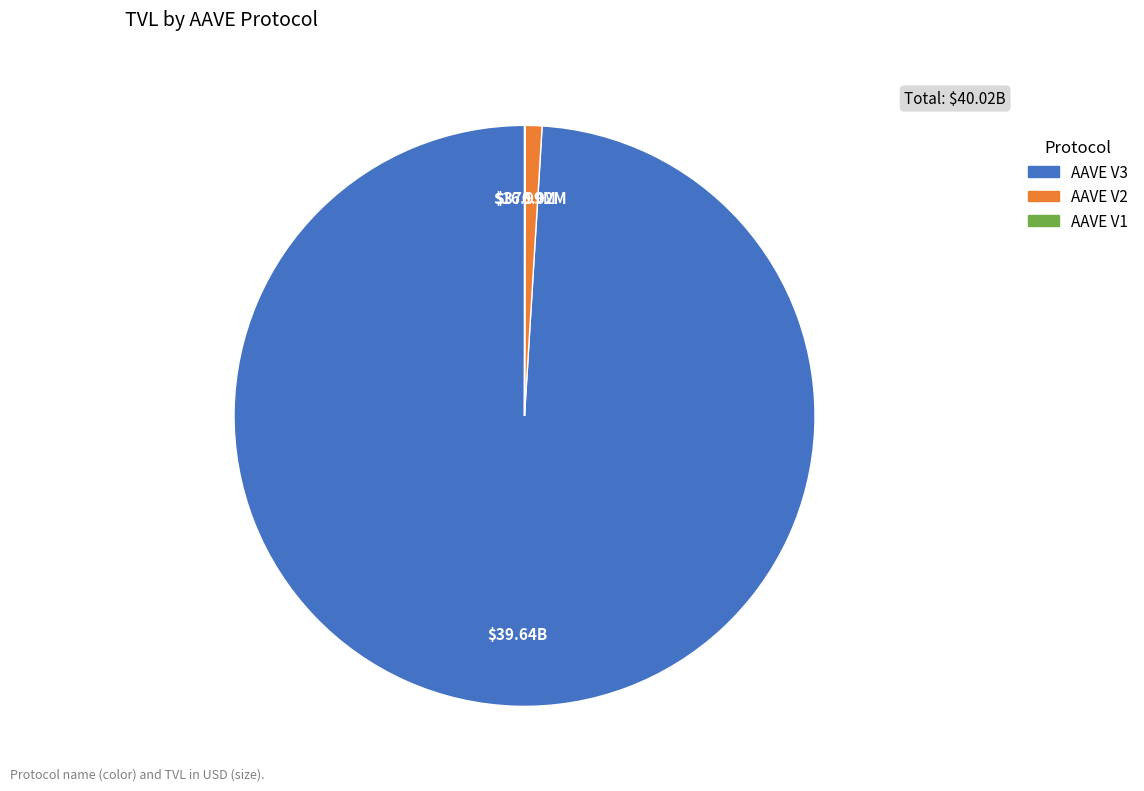

The AAVE V3 slice represents 99% of the pie. True or false?

True